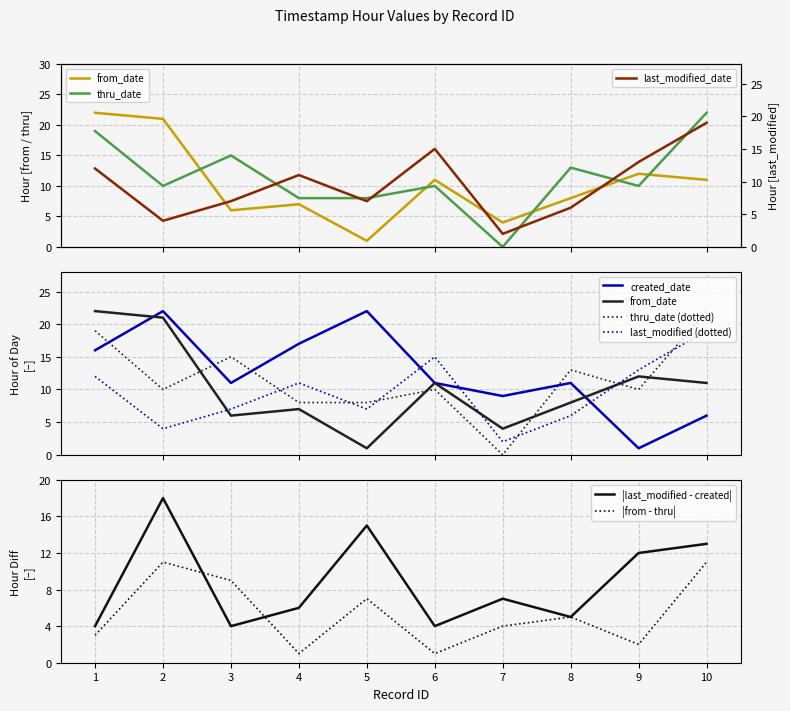

Where does the created_date_hour series first go above 11?

1